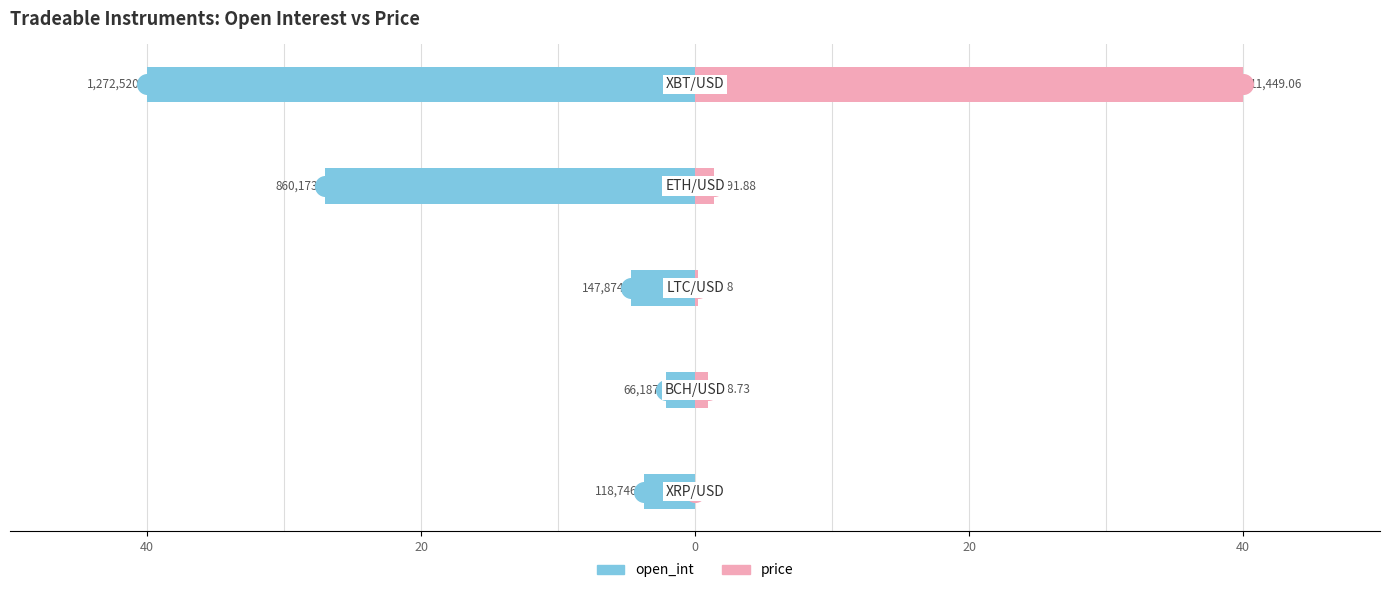

What are all the series names shown in the legend?

open_int, price